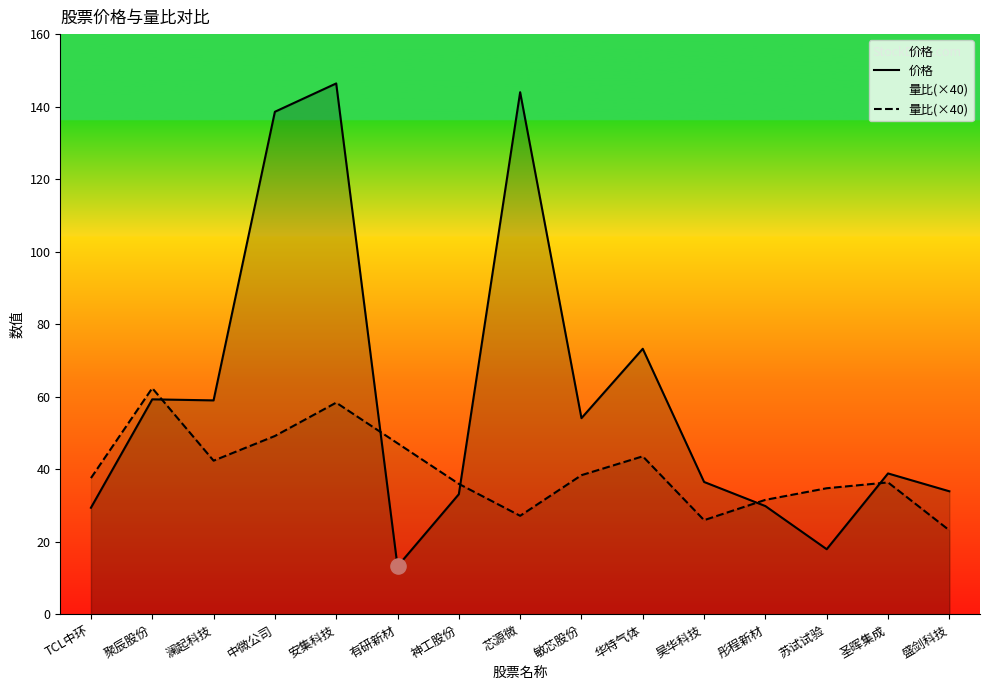

At how many categories does at least one series exceed 143?

2